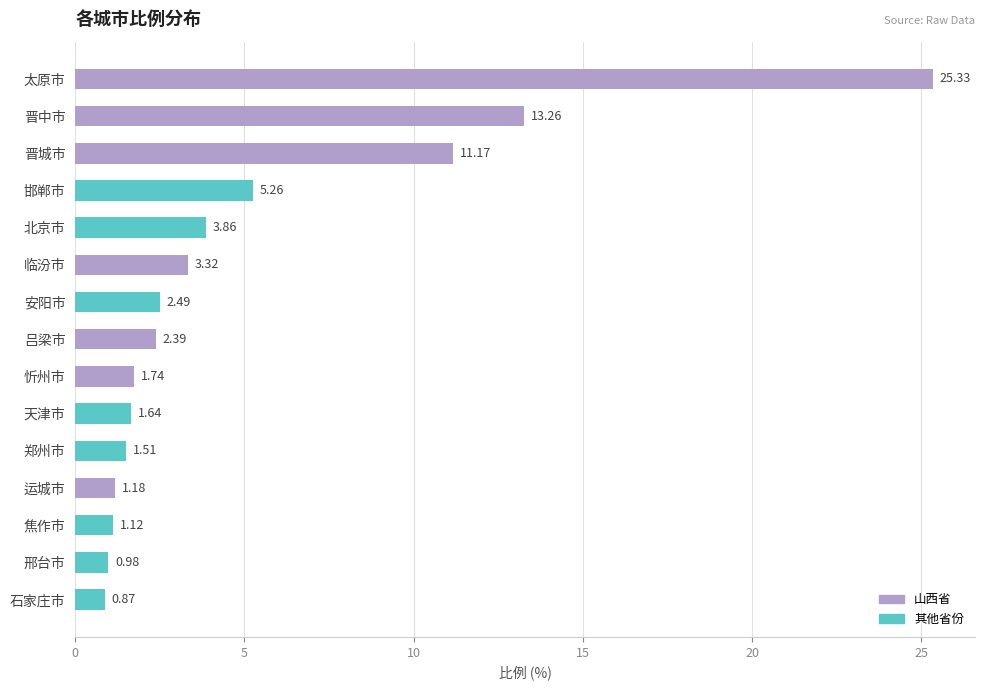

List the labels in order of value, smallest first.

石家庄市, 邢台市, 焦作市, 运城市, 郑州市, 天津市, 忻州市, 吕梁市, 安阳市, 临汾市, 北京市, 邯郸市, 晋城市, 晋中市, 太原市